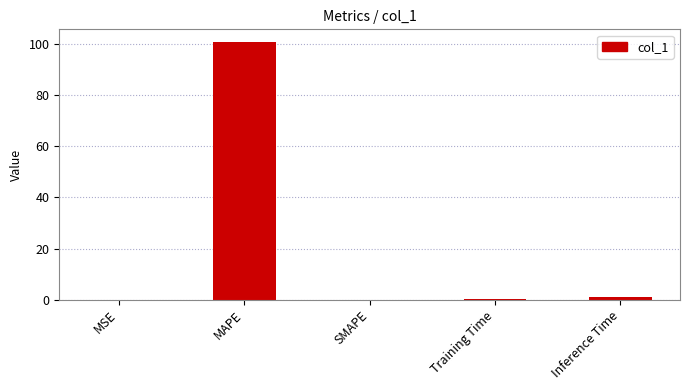

The chart shows a value of 21.0 at MAPE. True or false?

False